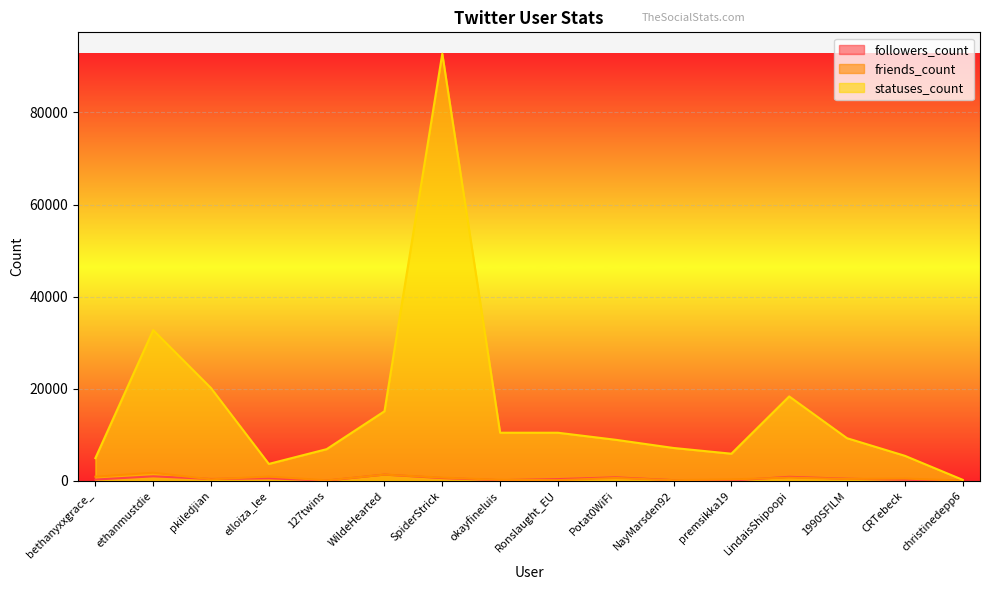

How many values in the followers_count series are below 373?

8